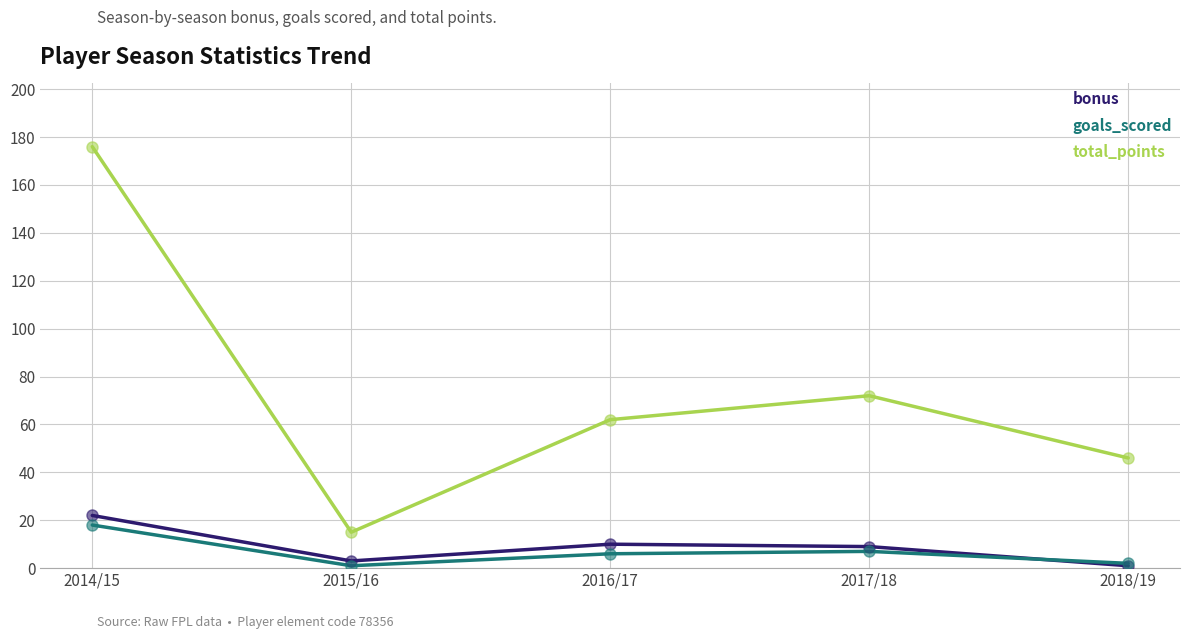

Is it true that goals_scored equals 7 at 2017/18?

True